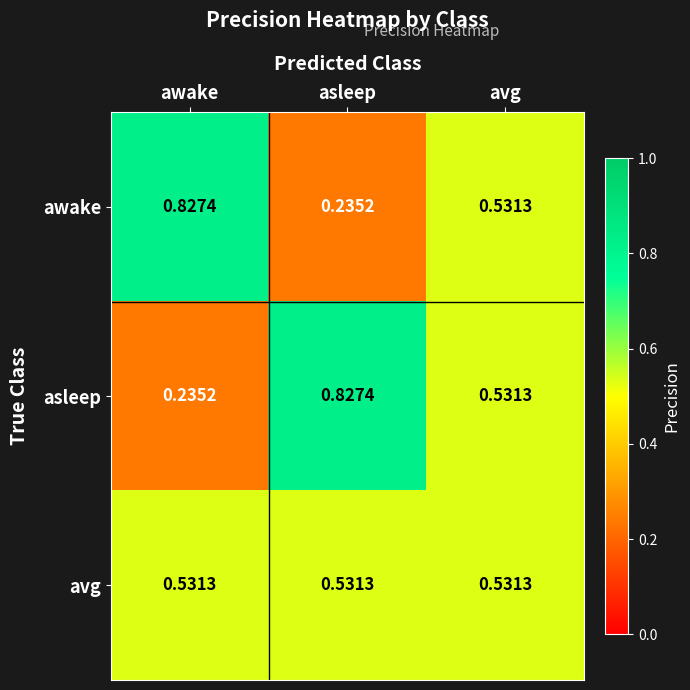

At awake, list the series in order from smallest to largest.

asleep, avg, awake